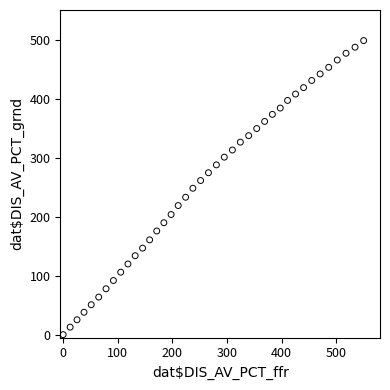

What is the range of Y values (max minus min)?

498.2